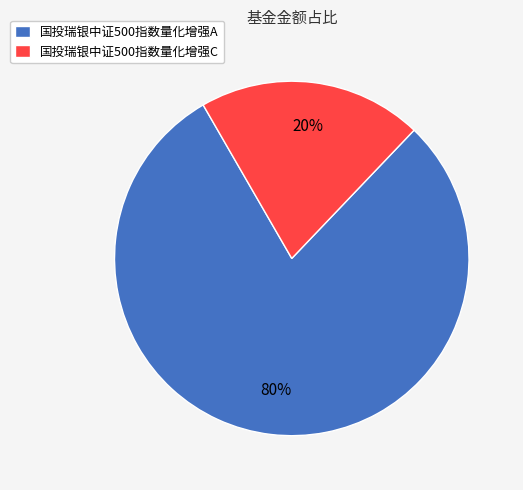

Combined, do 国投瑞银中证500指数量化增强A and 国投瑞银中证500指数量化增强C account for over 50%?

Yes